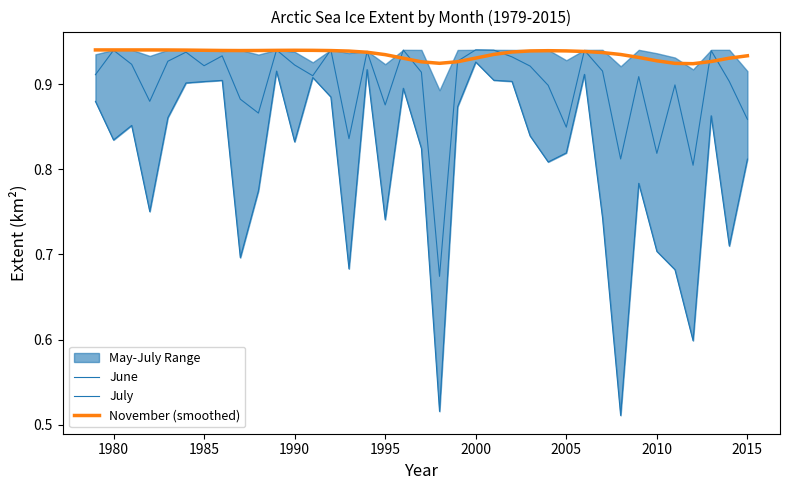

Which series has the largest total across all categories?

November (smoothed)